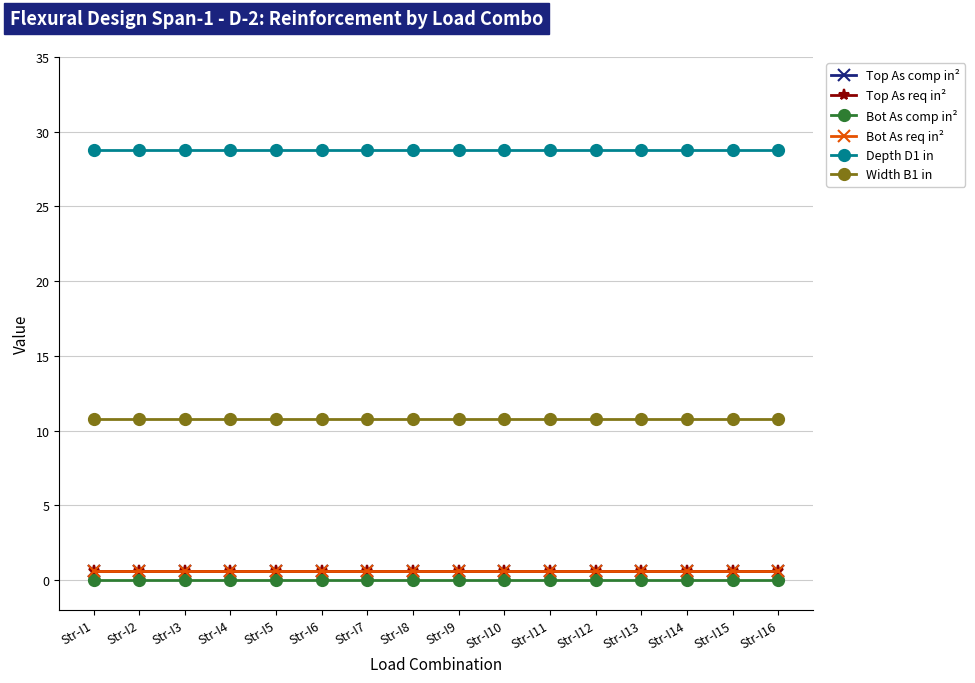

At how many categories does at least one series exceed 4?

16